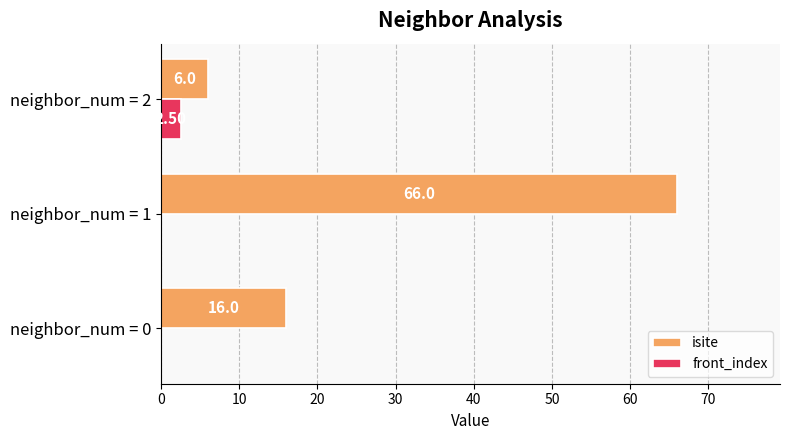

How many positive values does the front_index series have?

1